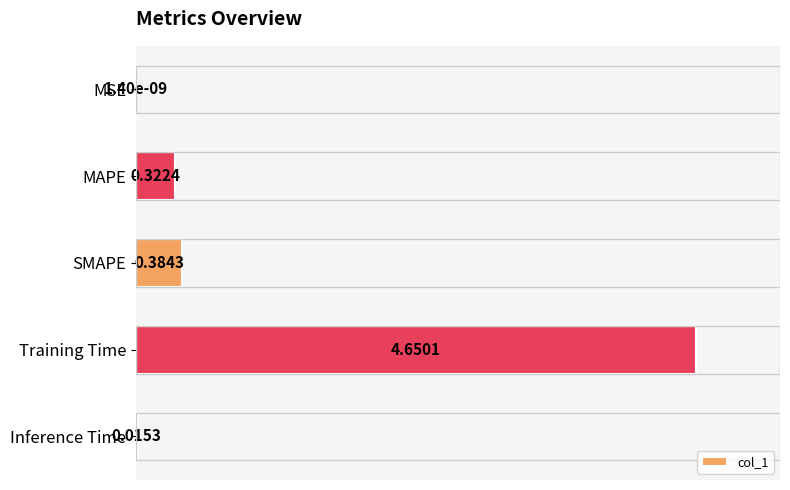

How many data points does each series have?

5